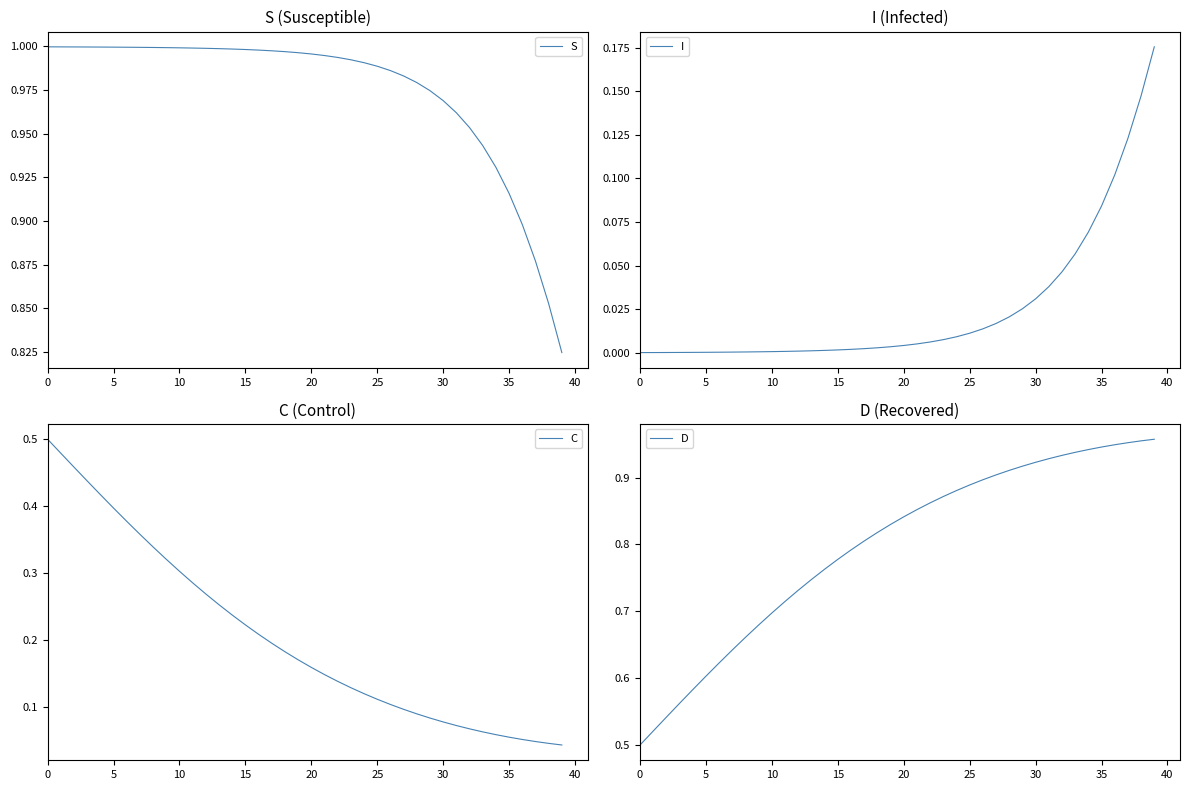

True or false: S and D cross at least once.

True